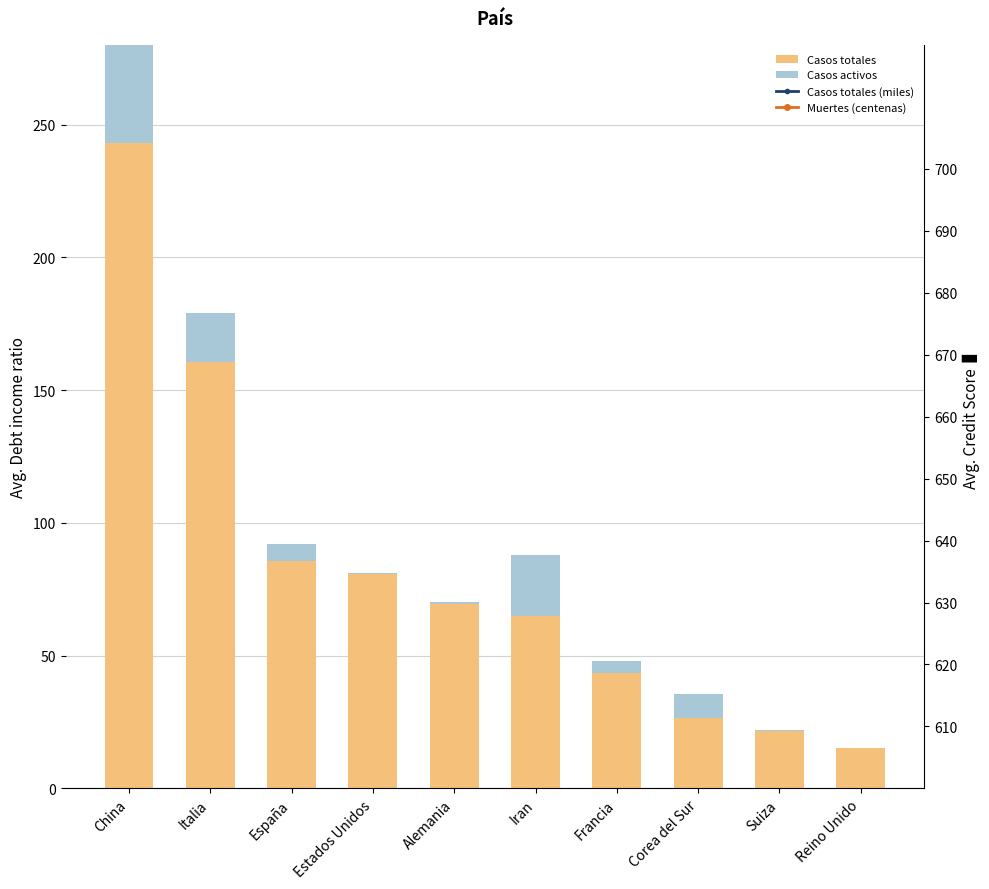

The value of Casos activos at Corea del Sur is 14.0. True or false?

False